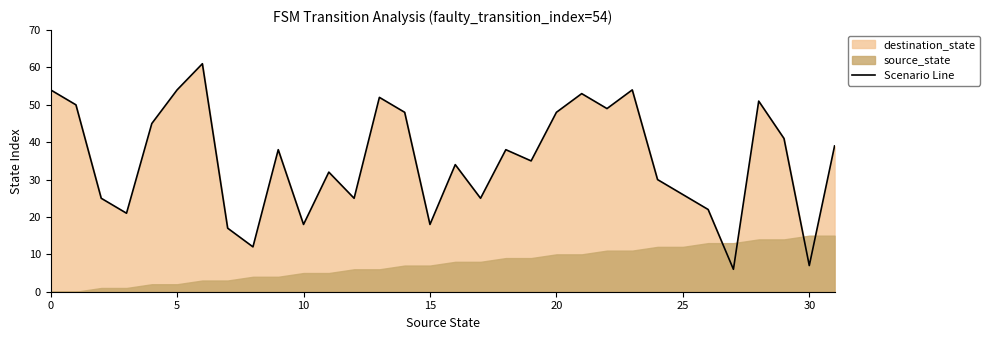

How many values exceed 38?

14